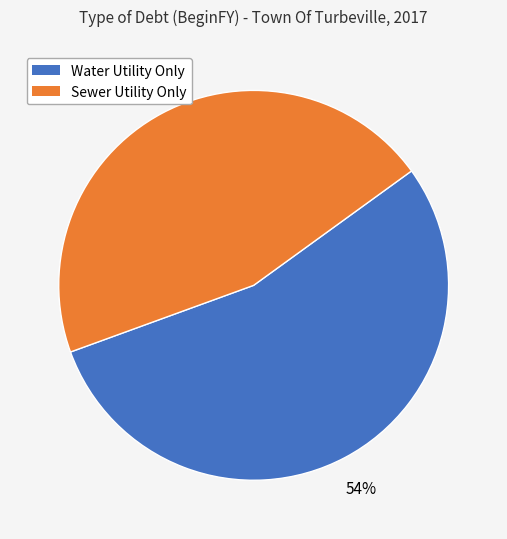

Combined, do Water Utility Only and Sewer Utility Only account for over 50%?

Yes